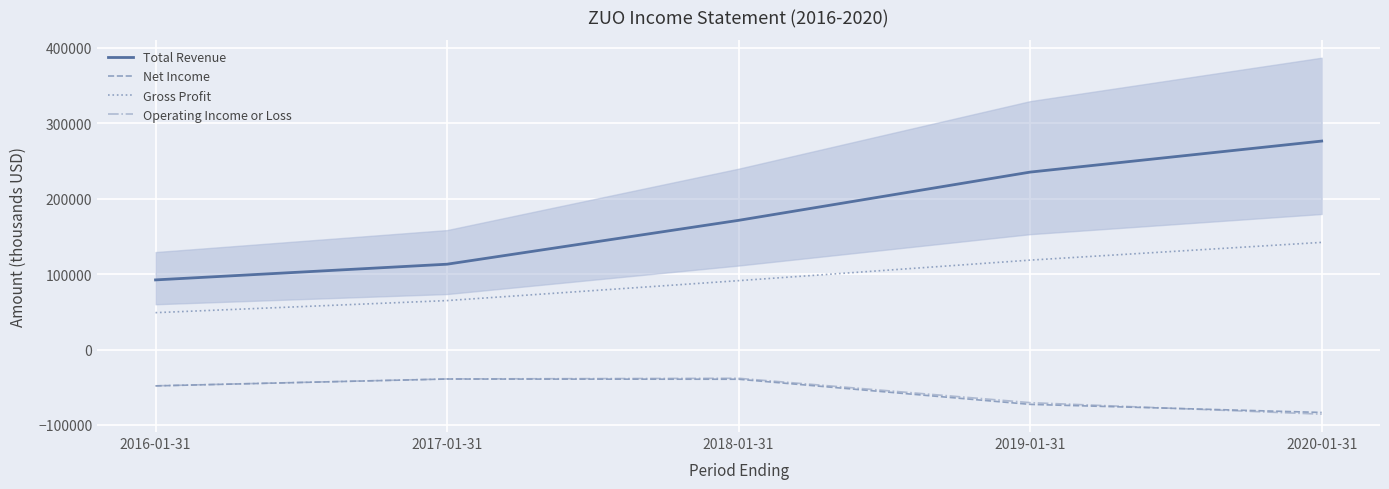

Is it true that Total Revenue equals 171100 at 2018-01-31?

True